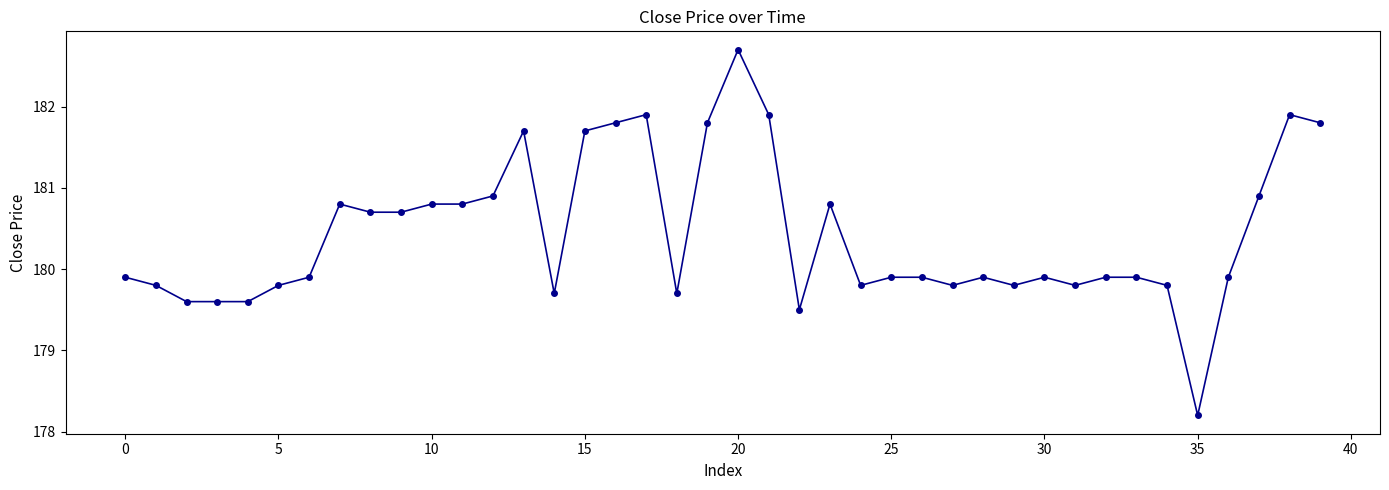

What is the maximum value shown in the chart?

182.7